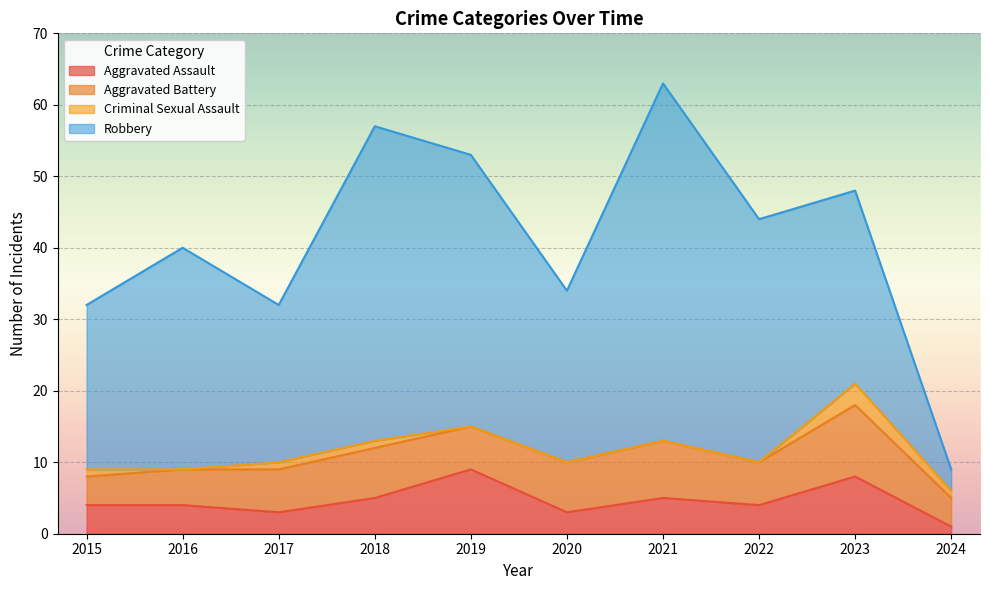

True or false: Aggravated Assault has a value of 1 at 2022.

False